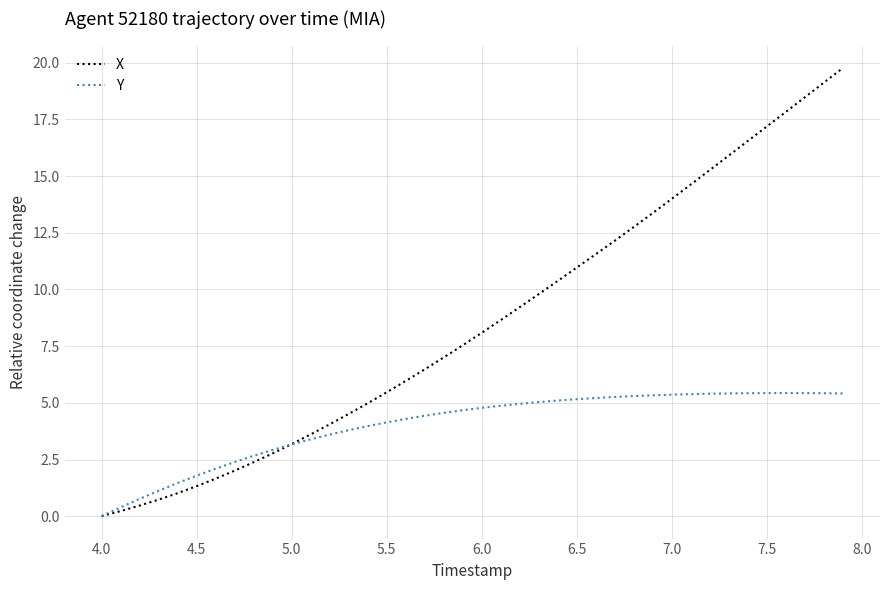

Which series has the largest total across all categories?

X